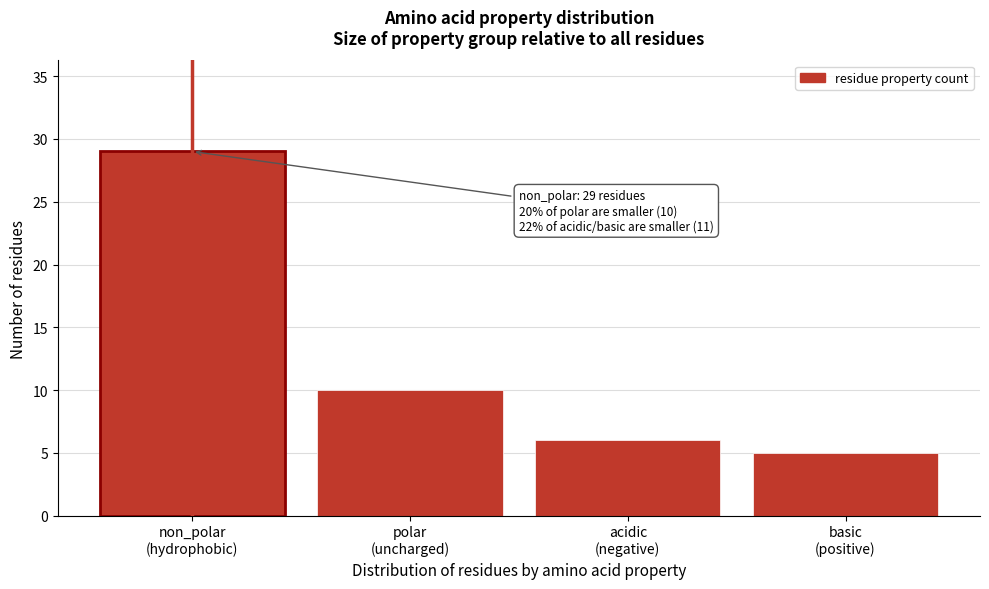

Reading left to right, what are all the values shown in this chart?

29	10	6	5